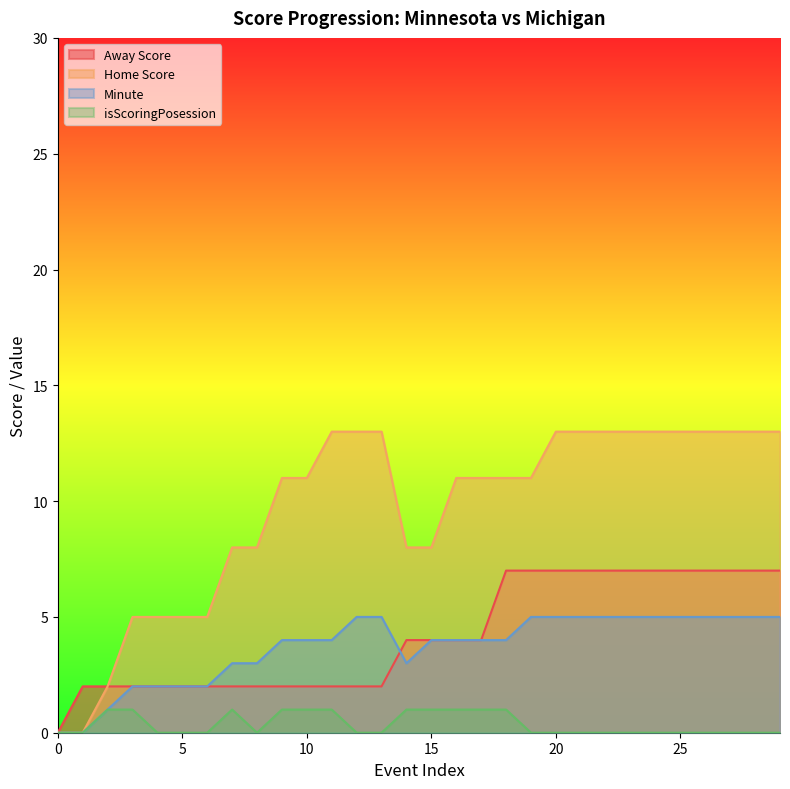

Which series has the widest spread of values?

Home Score